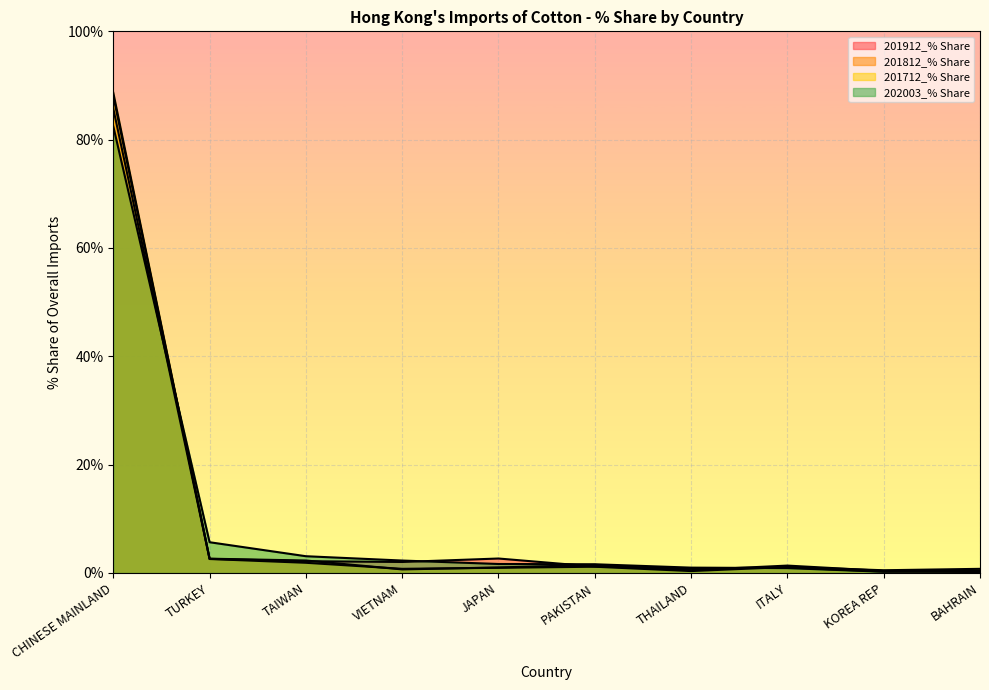

What is the total value across all series at BAHRAIN?

1.8